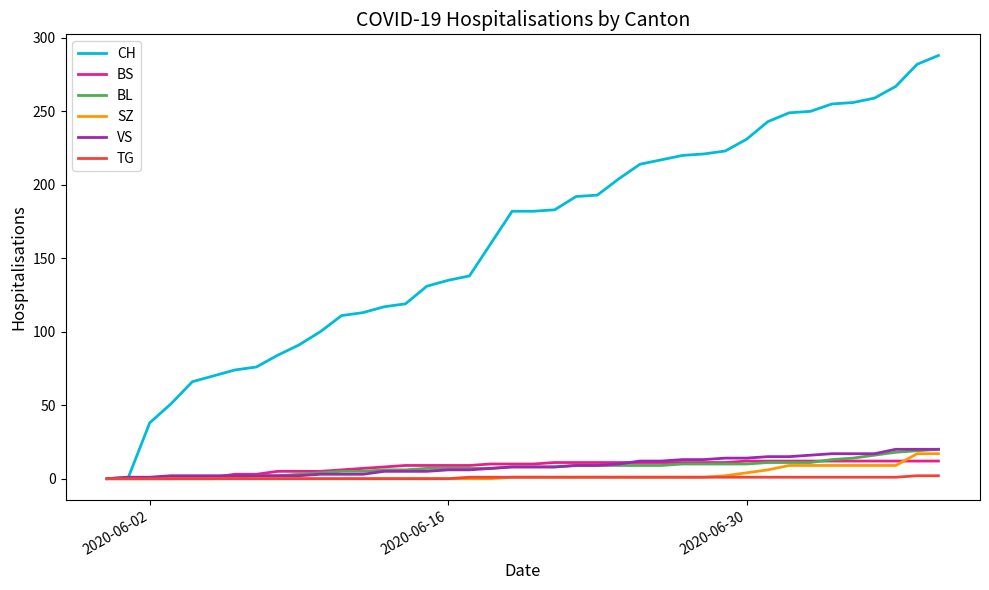

Which series has the largest total across all categories?

CH